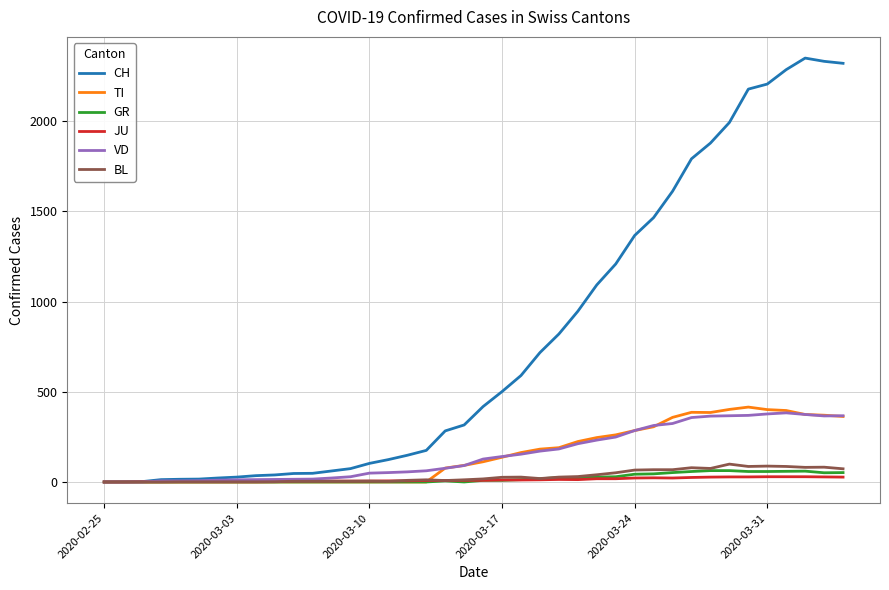

What is the maximum value shown in the chart?

2349